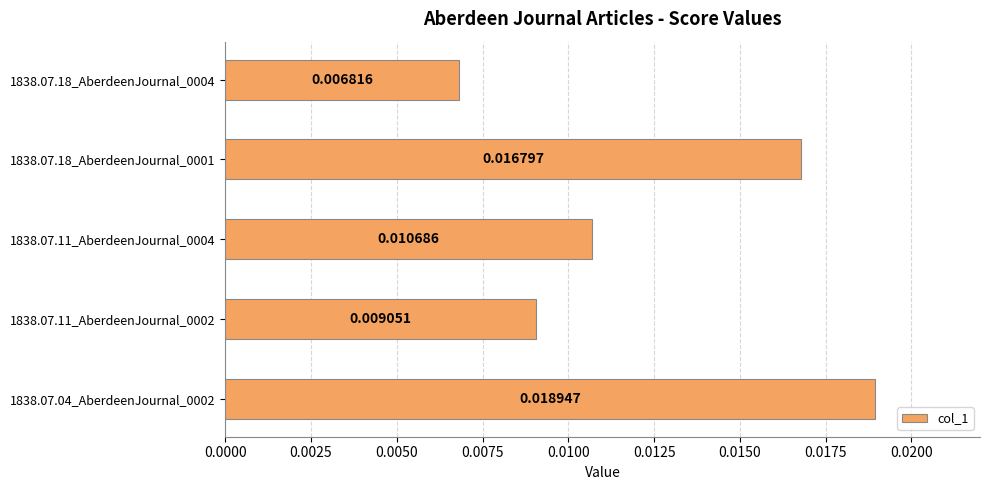

Count the number of data series in this chart.

1